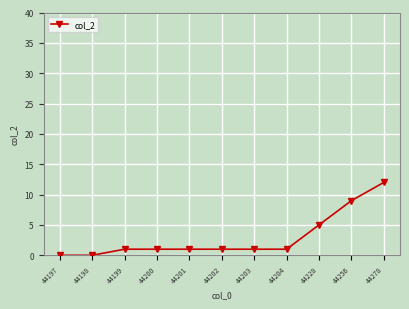

True or false: the data shows 12 at 44278.

True